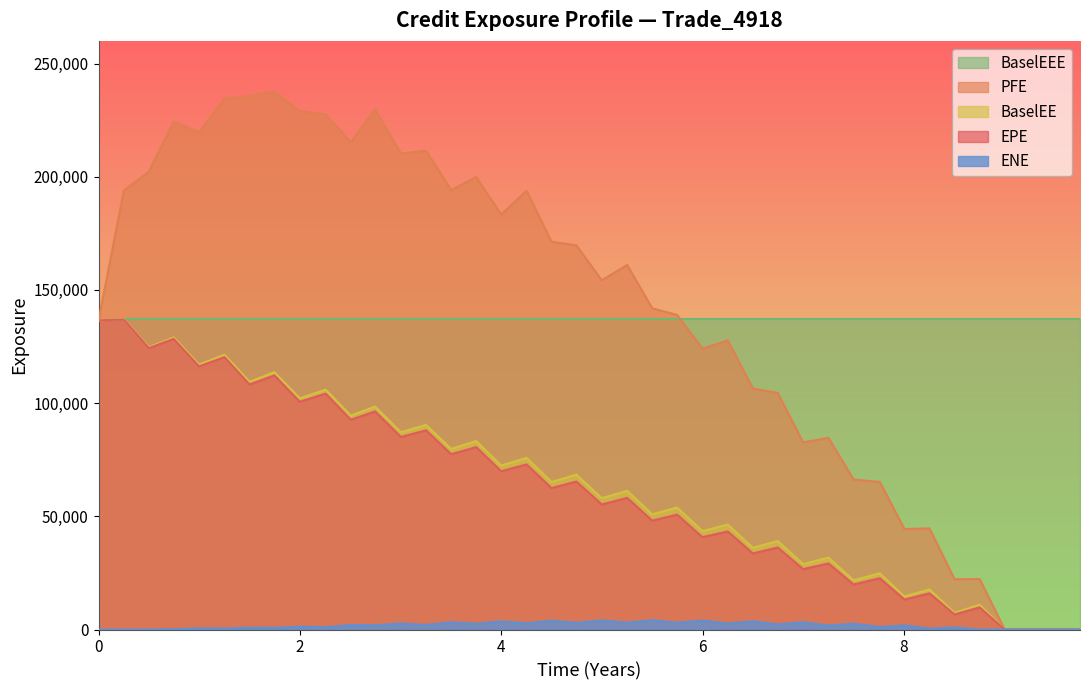

In ENE, how many points are lower than both neighbors (excluding endpoints)?

15